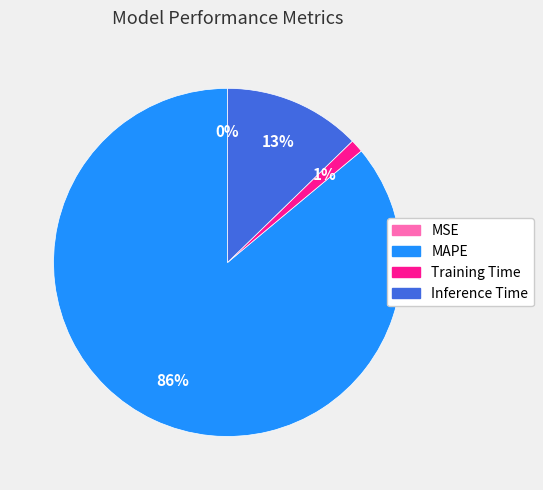

Is MAPE the majority of the pie?

Yes